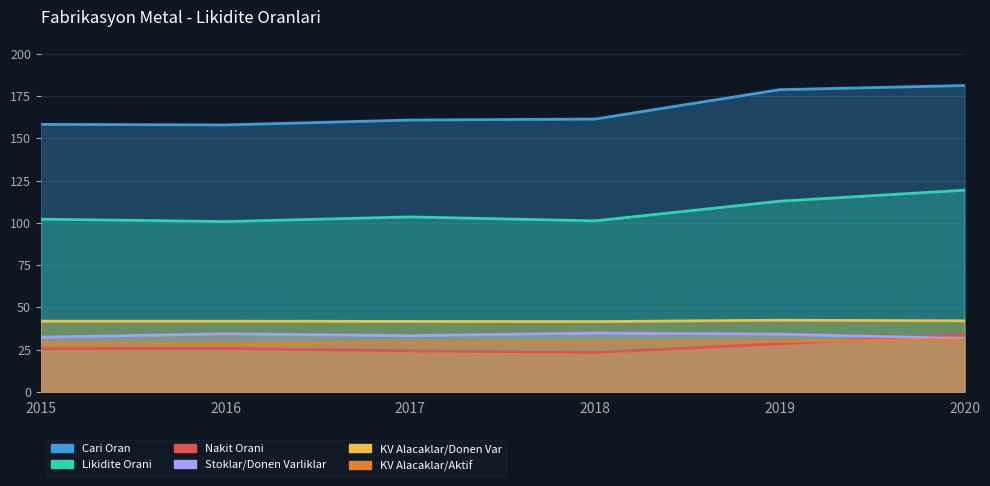

True or false: Likidite Orani and Cari Oran cross at least once.

False